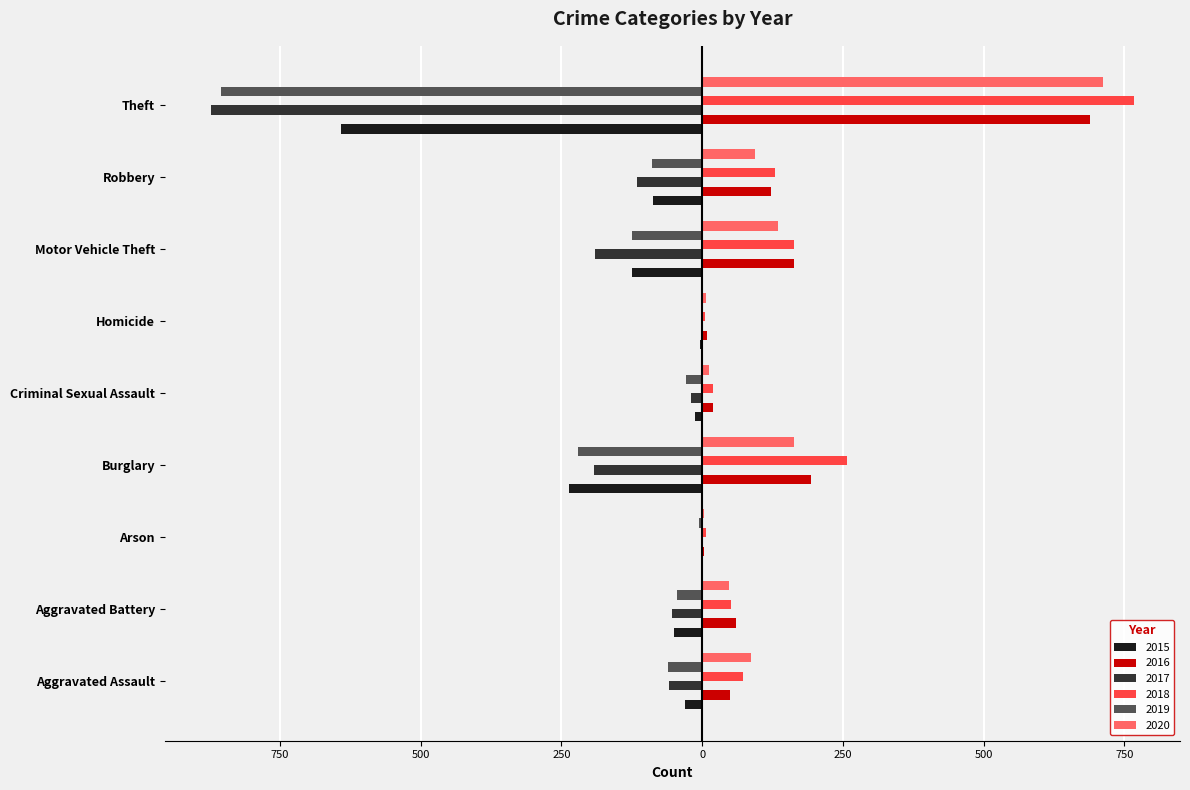

Which category has the lowest value across all series?

Theft